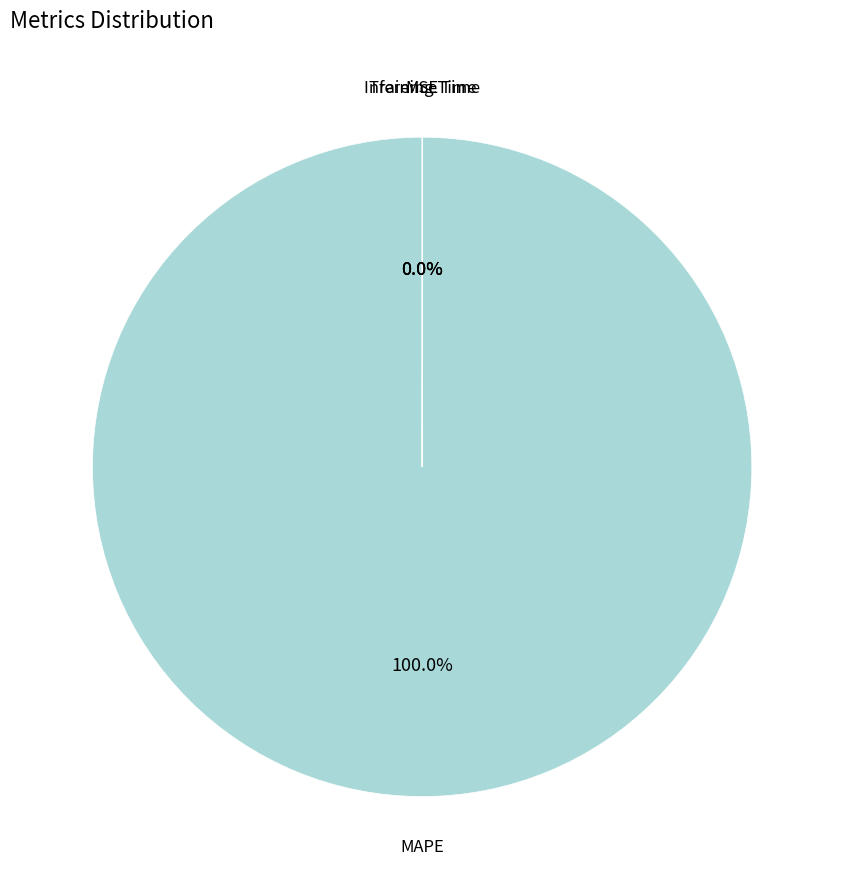

What is the largest slice in the pie chart?

MAPE